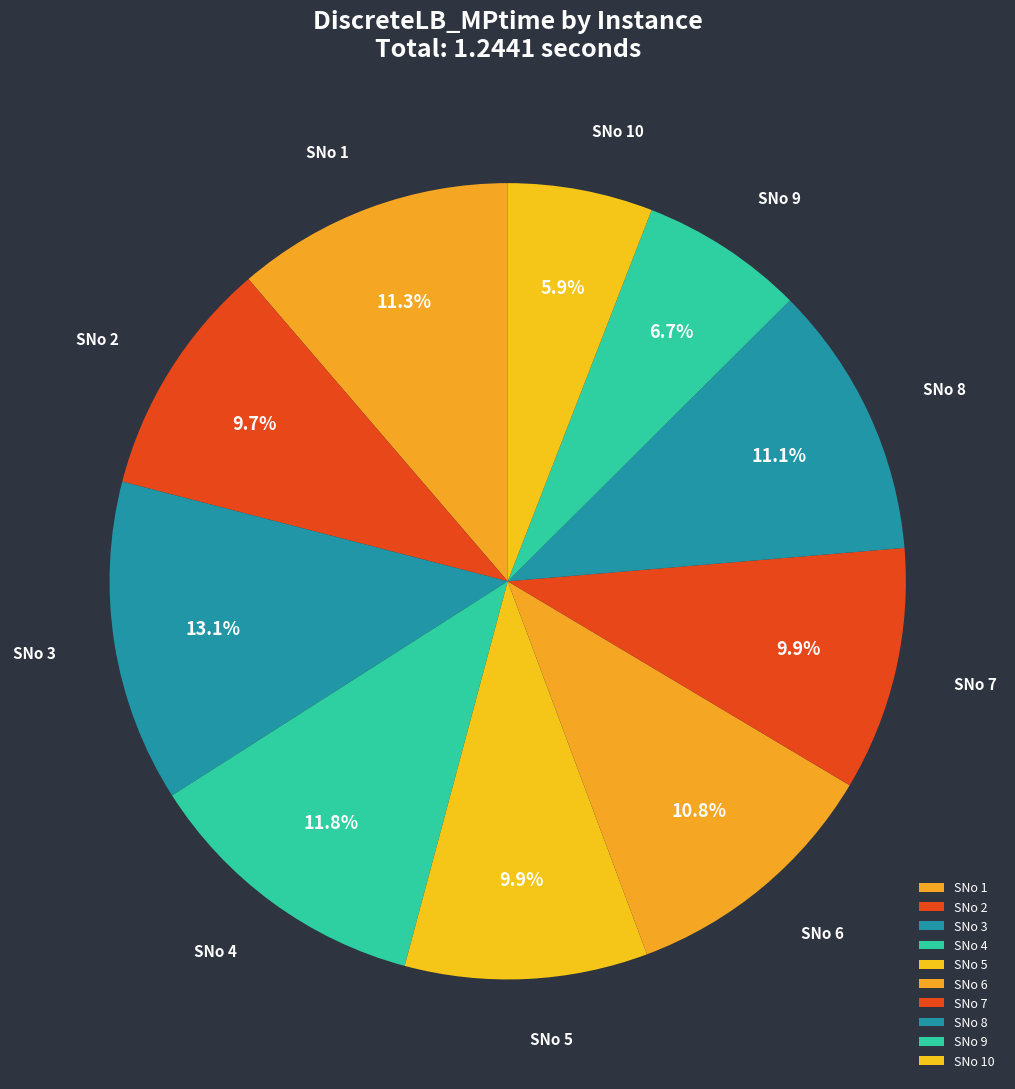

Do SNo 2 and SNo 5 together represent more than half of the pie?

No